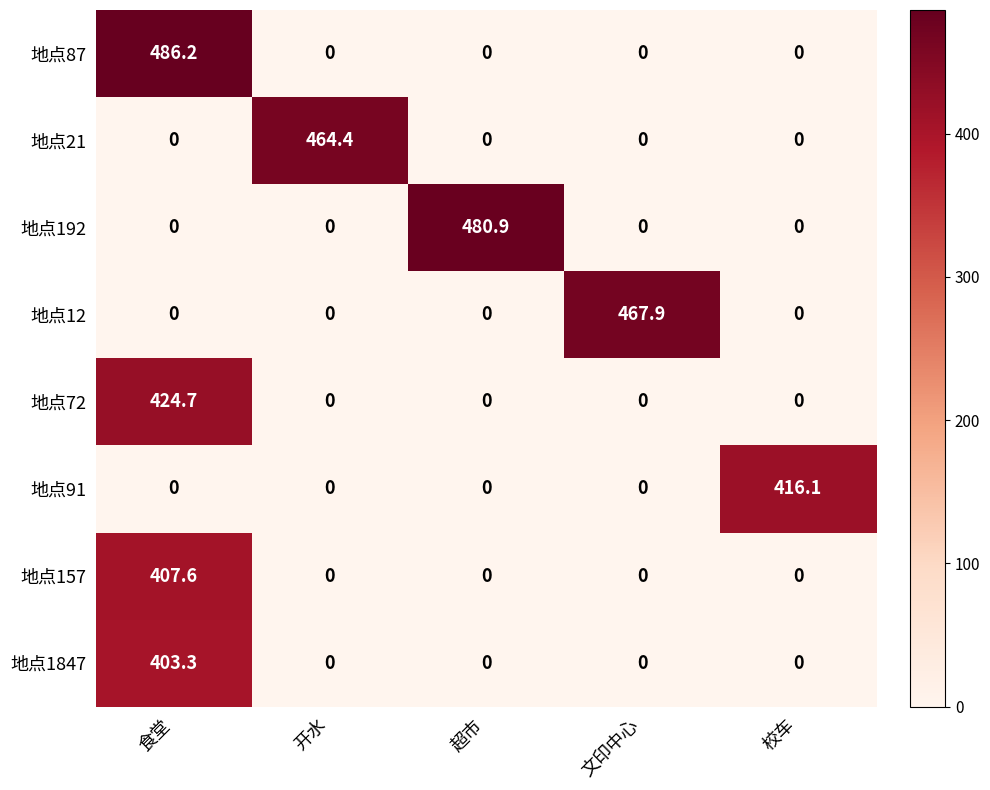

What is the spread (max minus min) of values at 文印中心?

467.9